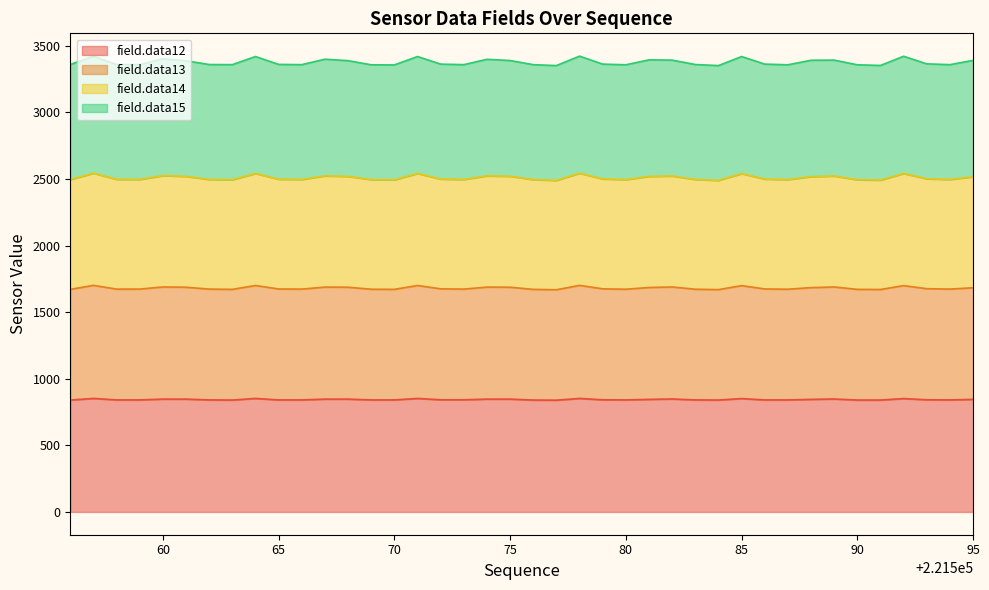

Where is the first local minimum for field.data14?

221559